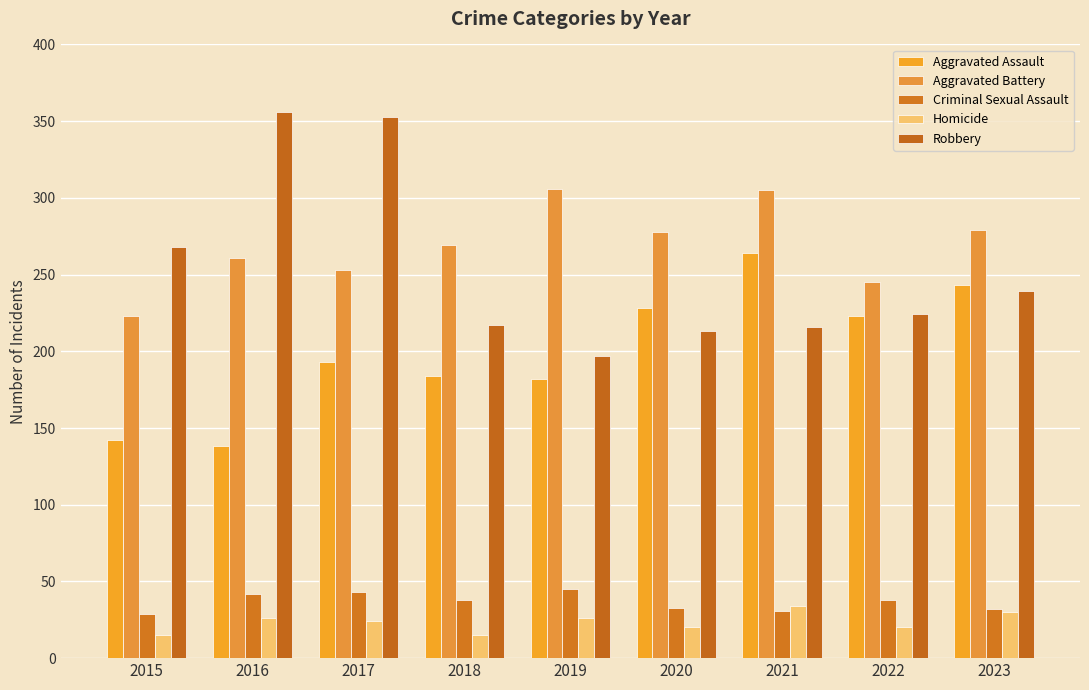

Reading left to right, transcribe all the data shown in this chart.

Aggravated Assault: 2015=142	2016=138	2017=193	2018=184	2019=182	2020=228	2021=264	2022=223	2023=243
Aggravated Battery: 2015=223	2016=261	2017=253	2018=269	2019=306	2020=278	2021=305	2022=245	2023=279
Criminal Sexual Assault: 2015=29	2016=42	2017=43	2018=38	2019=45	2020=33	2021=31	2022=38	2023=32
Homicide: 2015=15	2016=26	2017=24	2018=15	2019=26	2020=20	2021=34	2022=20	2023=30
Robbery: 2015=268	2016=356	2017=353	2018=217	2019=197	2020=213	2021=216	2022=224	2023=239